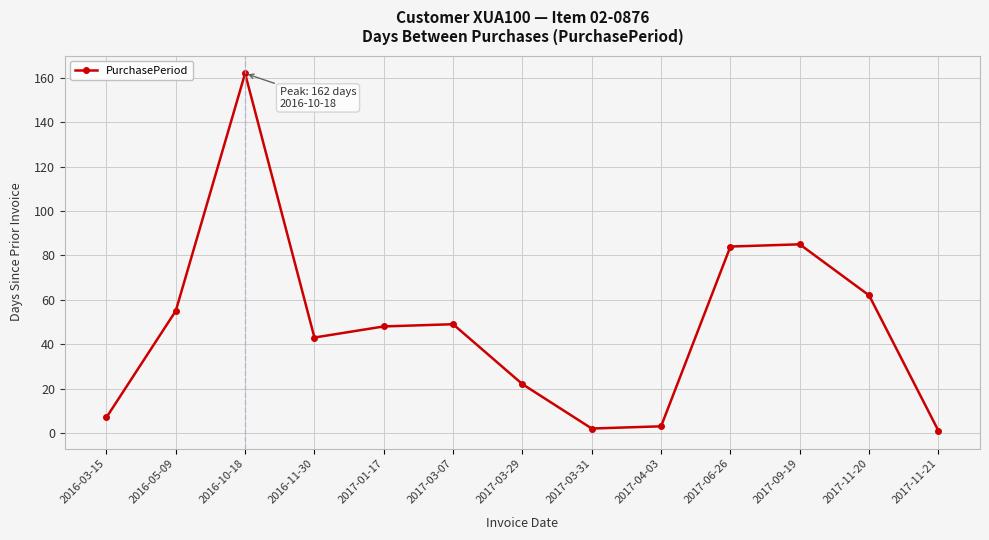

Is this an area chart (filled region under the line)?

No